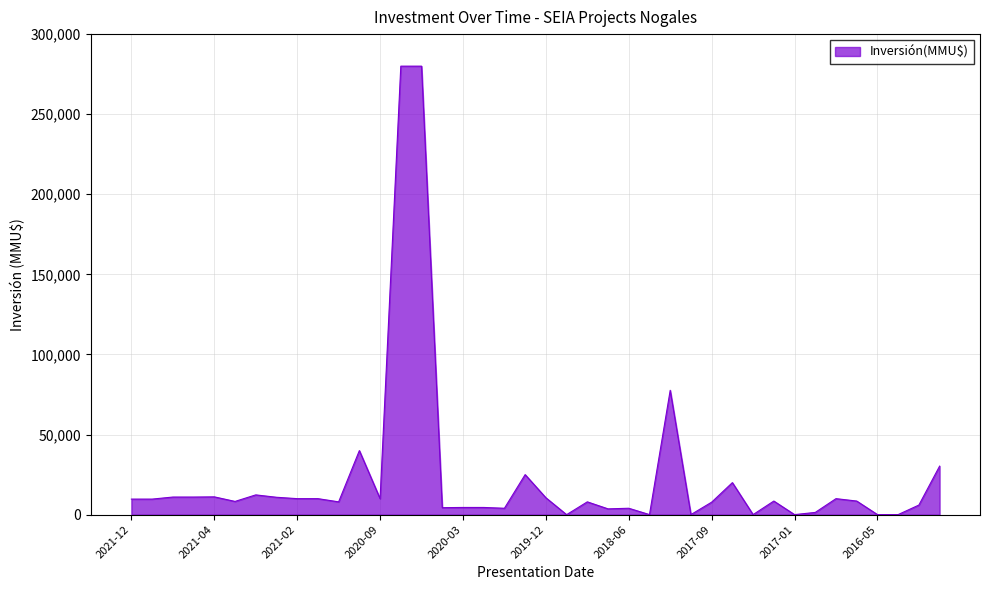

What is the greatest value displayed?

280000